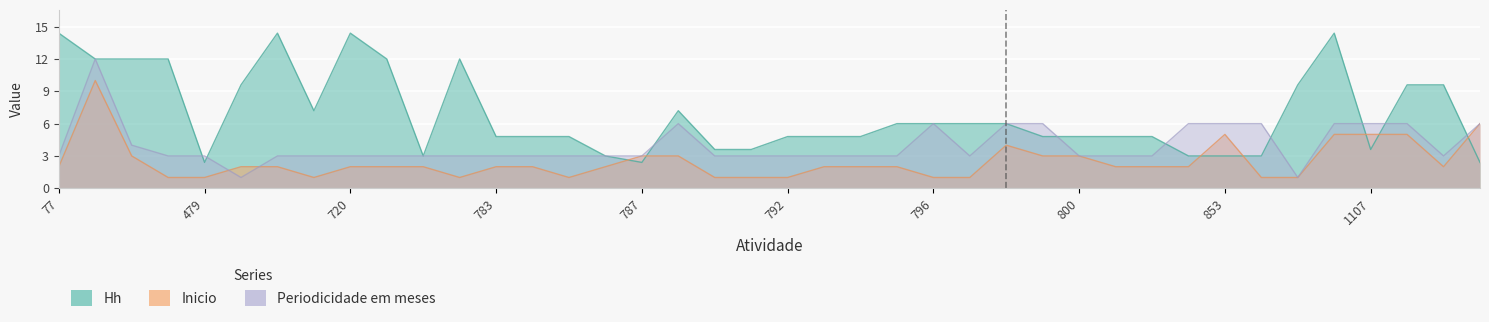

What is the value of the Hh point at the 29th from the left?

4.8